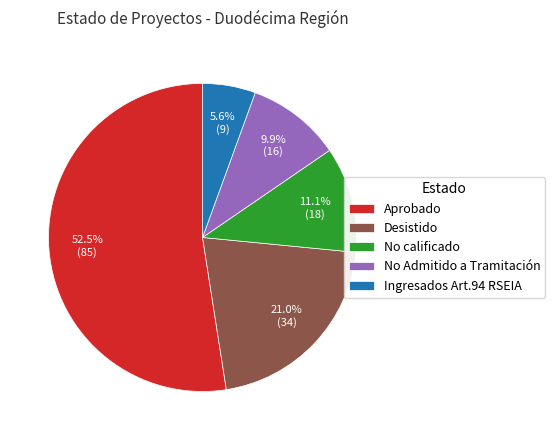

Is the sum of Desistido and Ingresados Art.94 RSEIA greater than half?

No